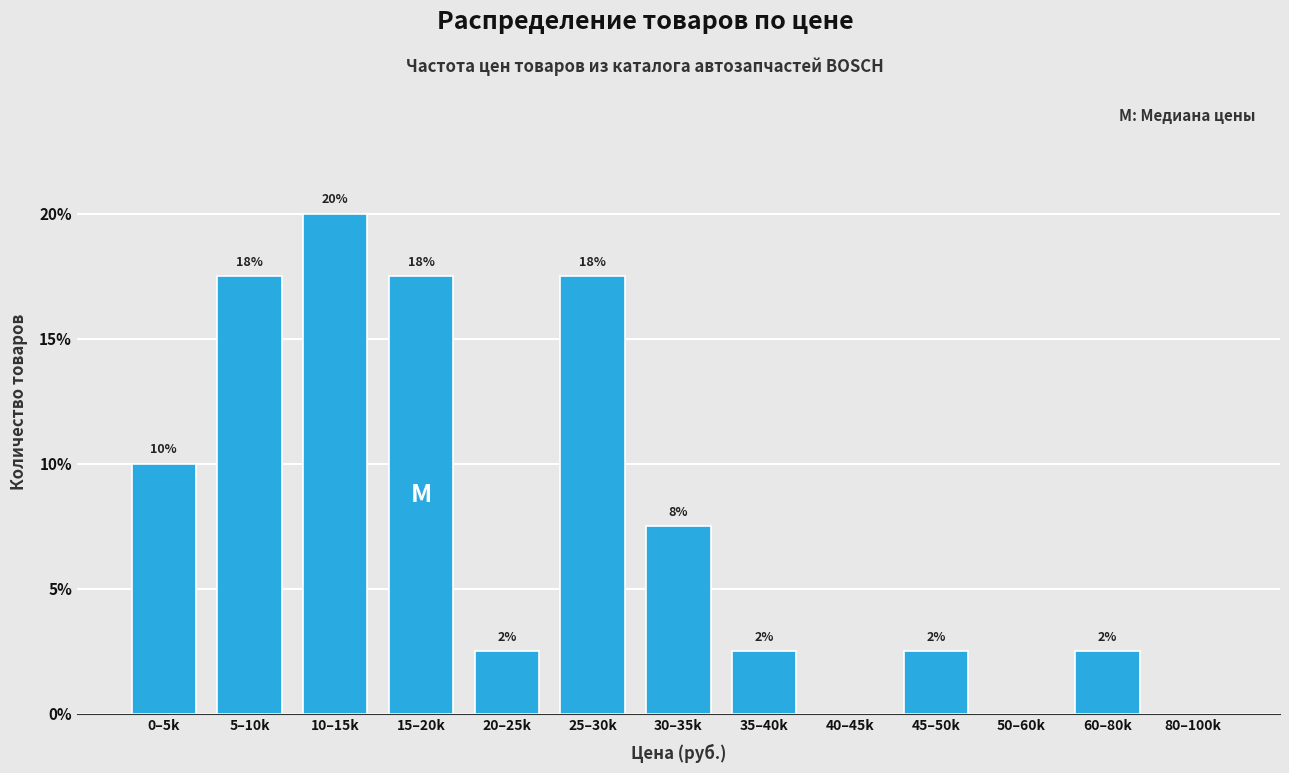

Are the bars horizontal?

No